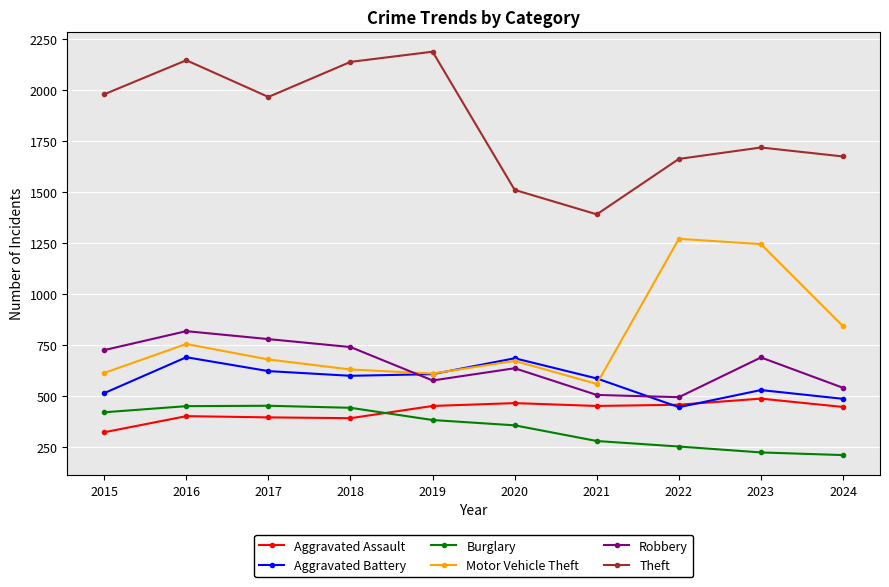

What is the difference between the highest and lowest values at 2017?

1572